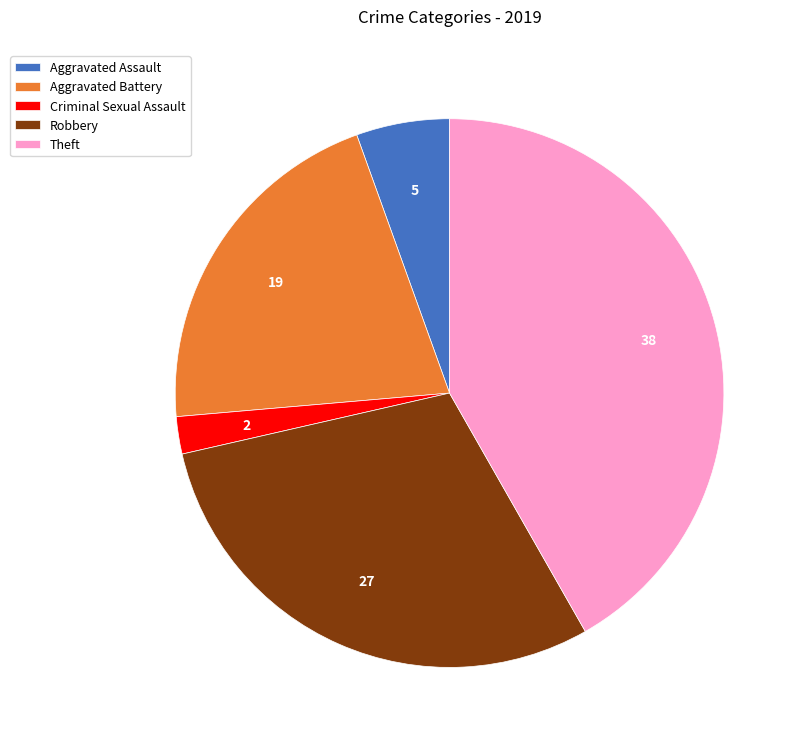

Which category has the biggest portion of the pie?

Theft